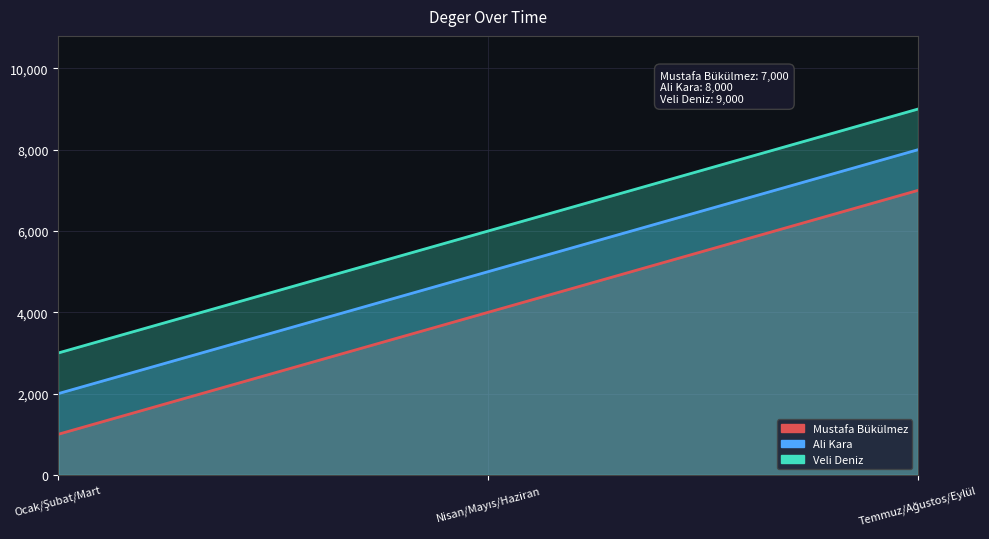

What position from the left is Temmuz/Ağustos/Eylül?

3